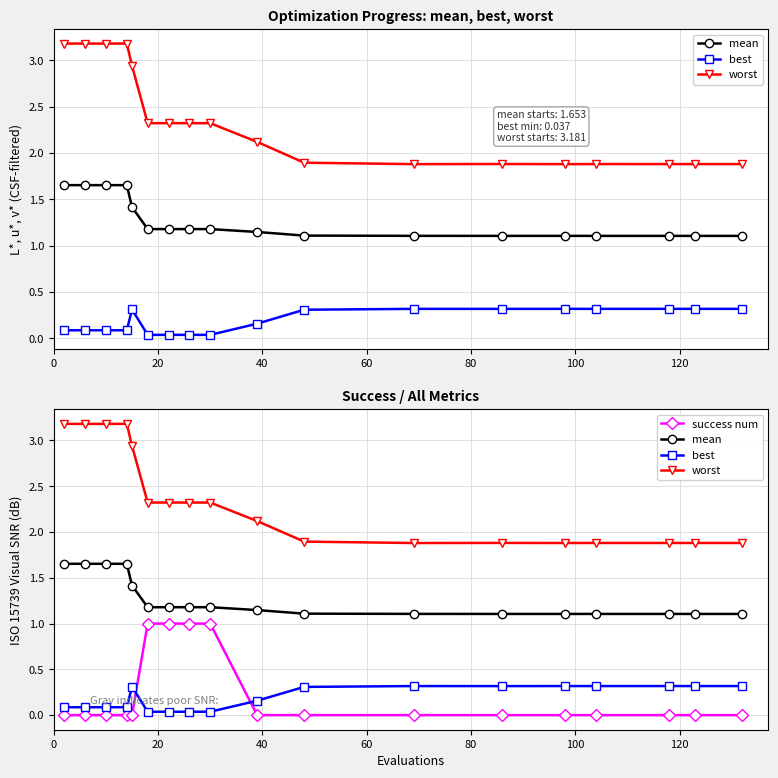

Which series has the largest total across all categories?

worst